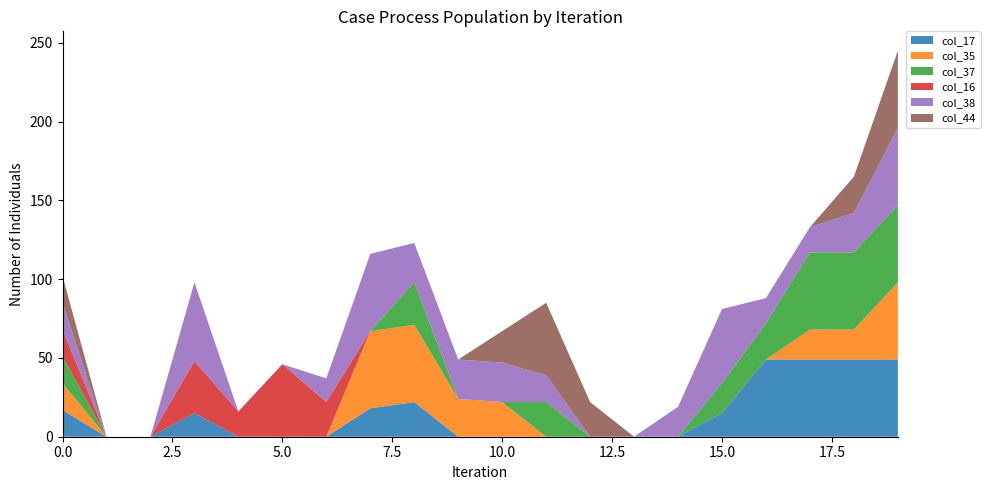

Reading right to left, what are all the values shown in this chart?

col_17: 49	49	49	49	15	0	0	0	0	0	0	22	18	0	0	0	15	0	0	17
col_35: 49	19	19	0	0	0	0	0	0	22	24	49	49	0	0	0	0	0	0	17
col_37: 49	49	49	23	19	0	0	0	22	0	0	27	0	0	0	0	0	0	0	17
col_16: 0	0	0	0	0	0	0	0	0	0	0	0	0	22	46	16	33	0	0	17
col_38: 49	25	16	16	47	19	0	0	17	25	25	25	49	15	0	0	50	0	0	17
col_44: 49	23	0	0	0	0	0	22	46	20	0	0	0	0	0	0	0	0	0	17